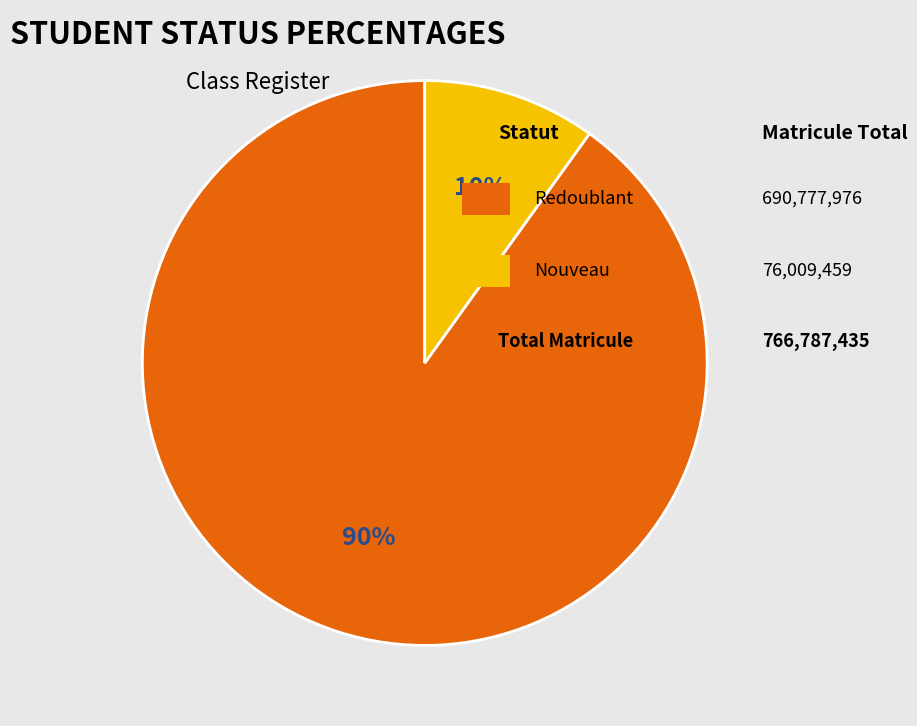

How many slices are in this pie chart?

2